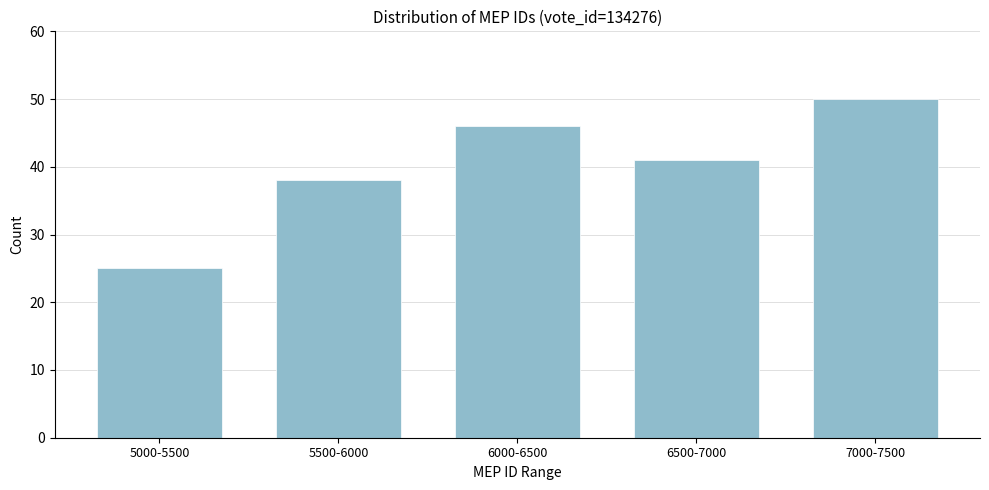

Reading left to right, transcribe all the data shown in this chart.

25	38	46	41	50